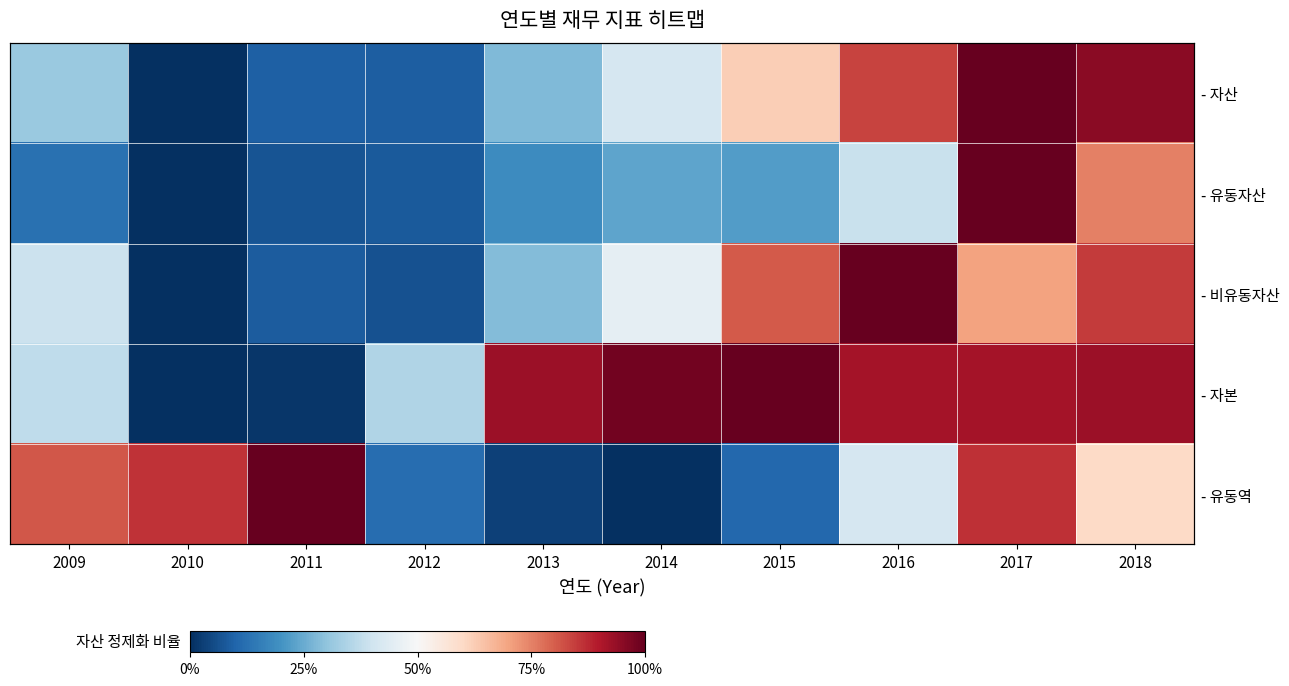

List the labels in order of - 자산 value, smallest first.

2010, 2012, 2011, 2013, 2009, 2014, 2015, 2016, 2018, 2017